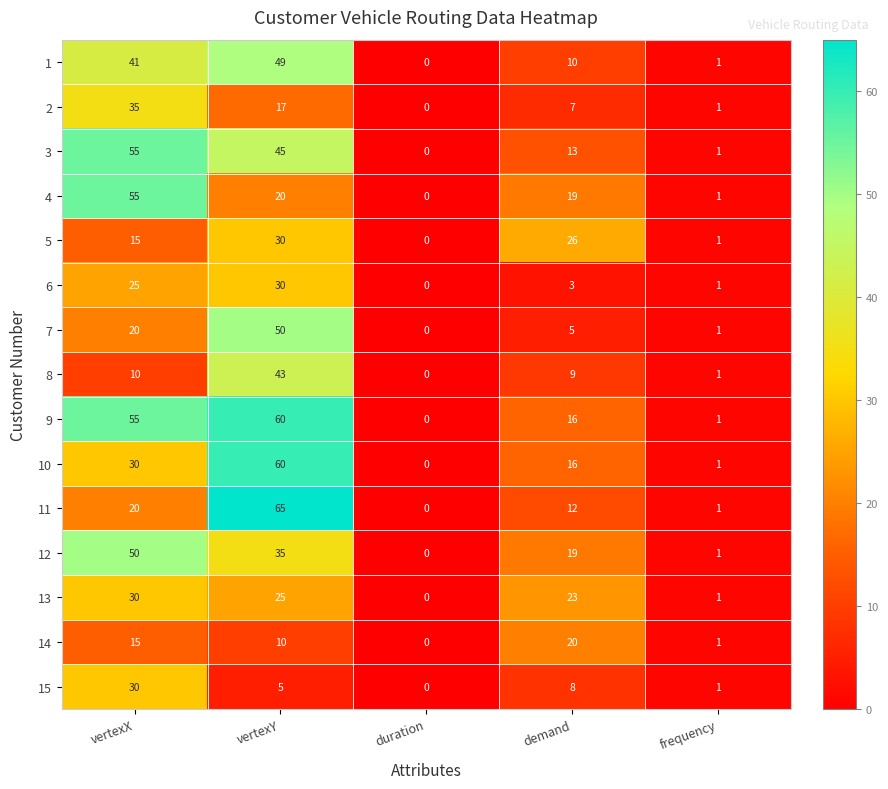

Is the value of 3 at vertexX greater than the value of 4 at vertexY?

Yes